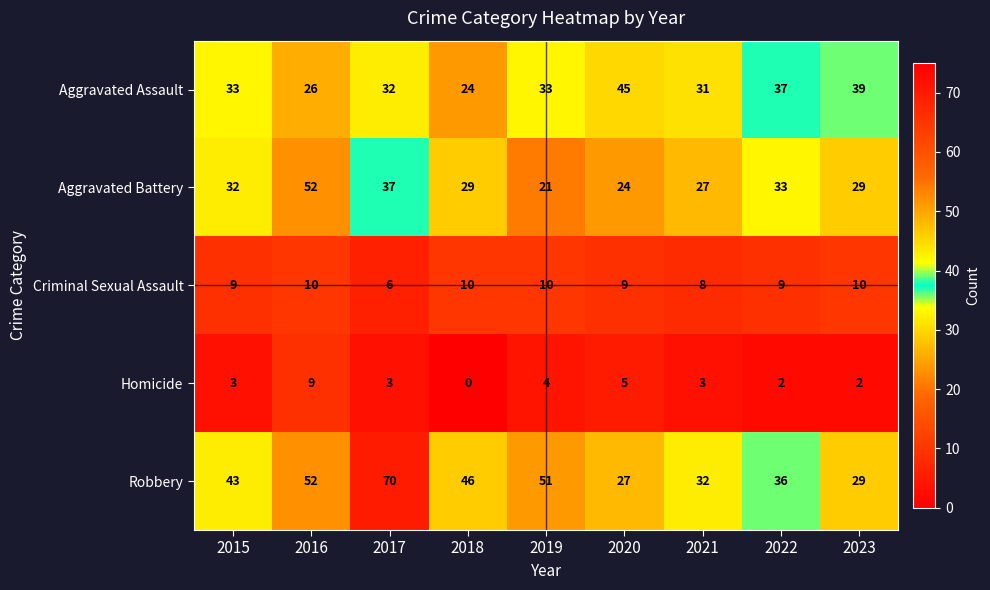

What is the total value across all series at 2018?

109